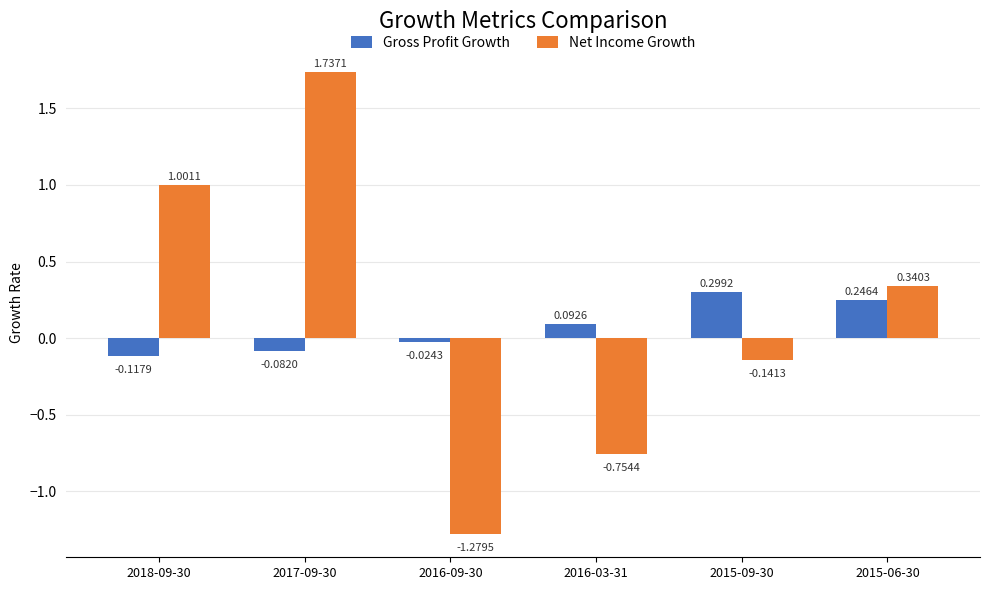

How many values in the Net Income Growth series exceed 0?

3